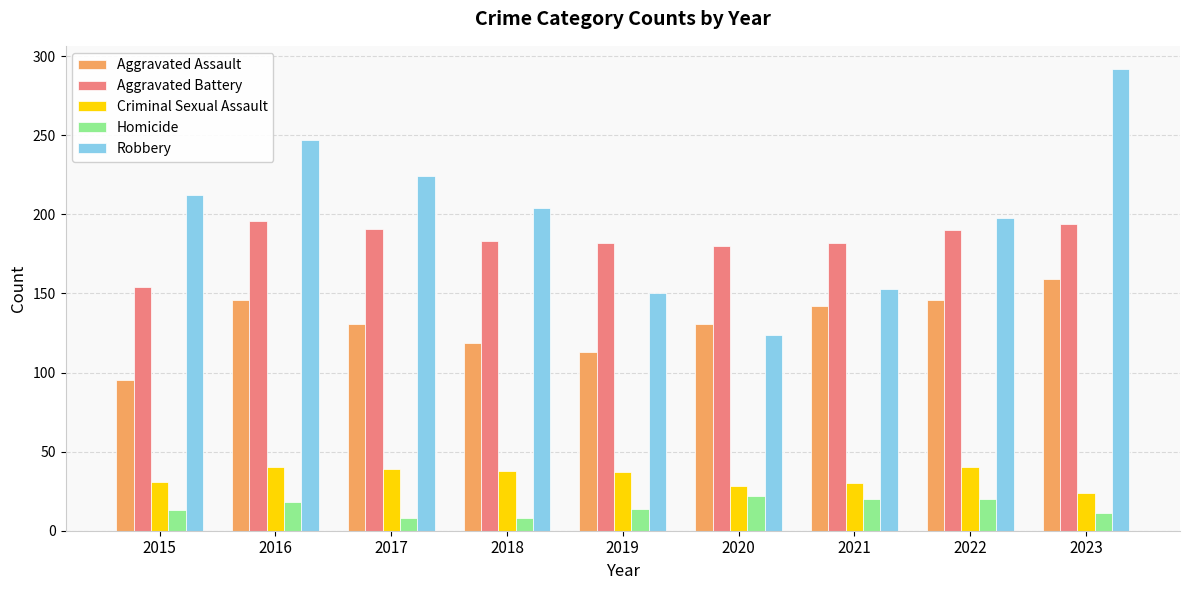

What is the spread (max minus min) of values at 2023?

281